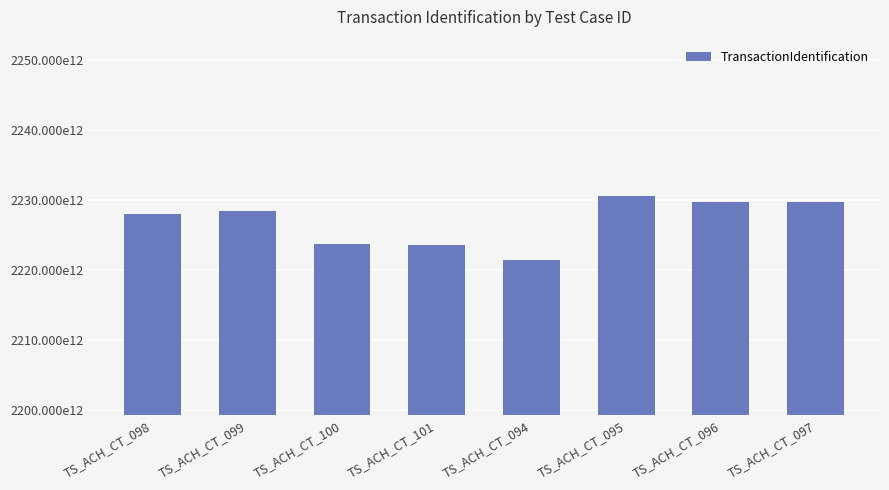

What is the change in value from TS_ACH_CT_101 to TS_ACH_CT_095?

+7.0